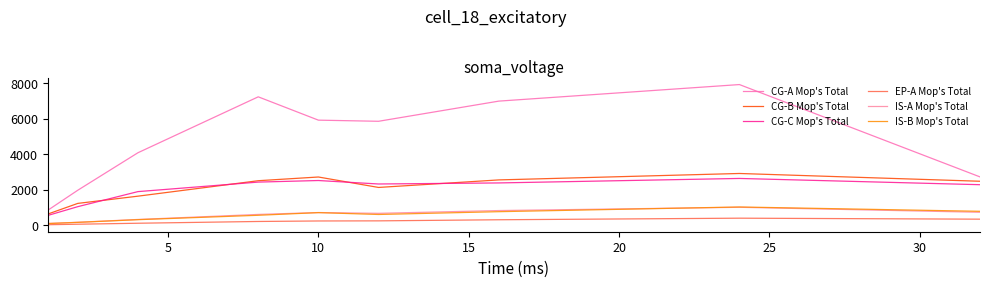

How many lines are shown in the chart?

6